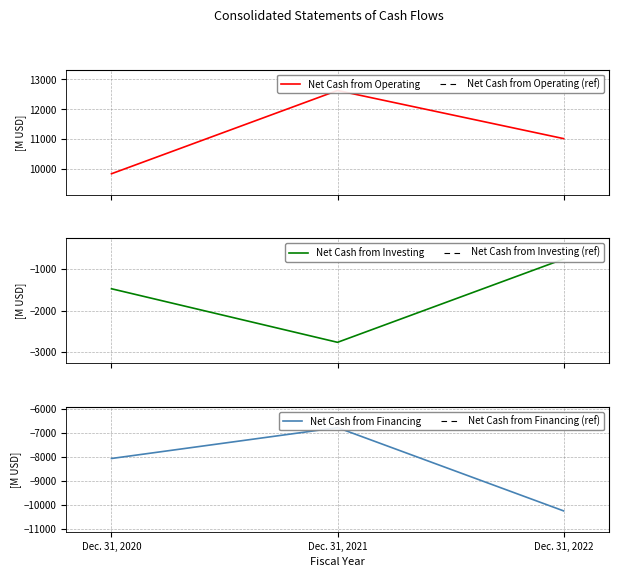

Rank the categories by Net Cash from Operating (ref) value from lowest to highest.

Dec. 31, 2020, Dec. 31, 2021, Dec. 31, 2022